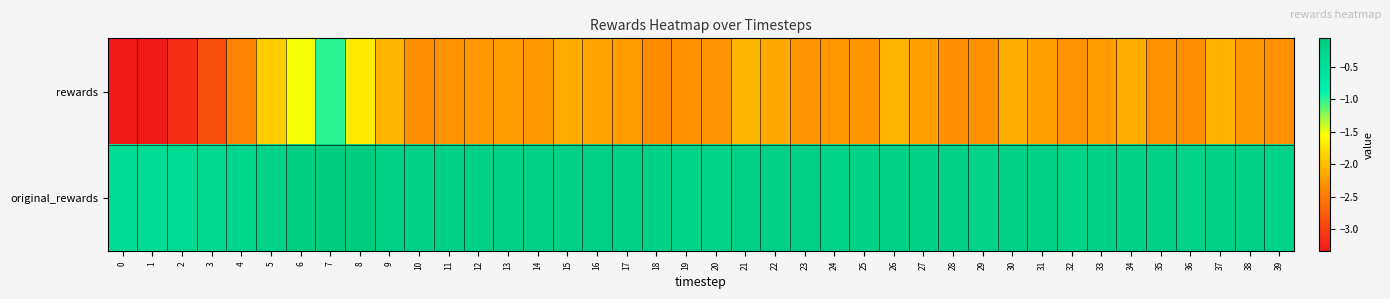

What is the spread (max minus min) of values at 7?

0.9